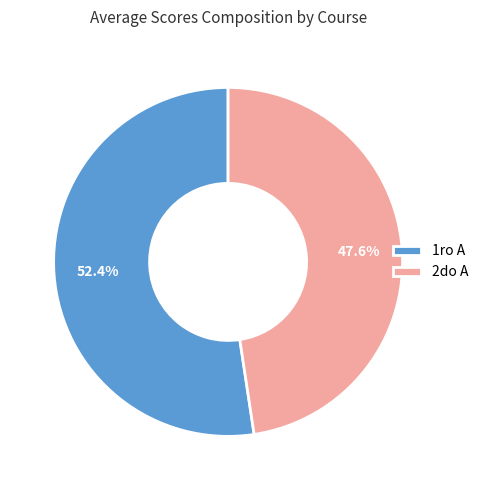

How many segments does this pie chart have?

2